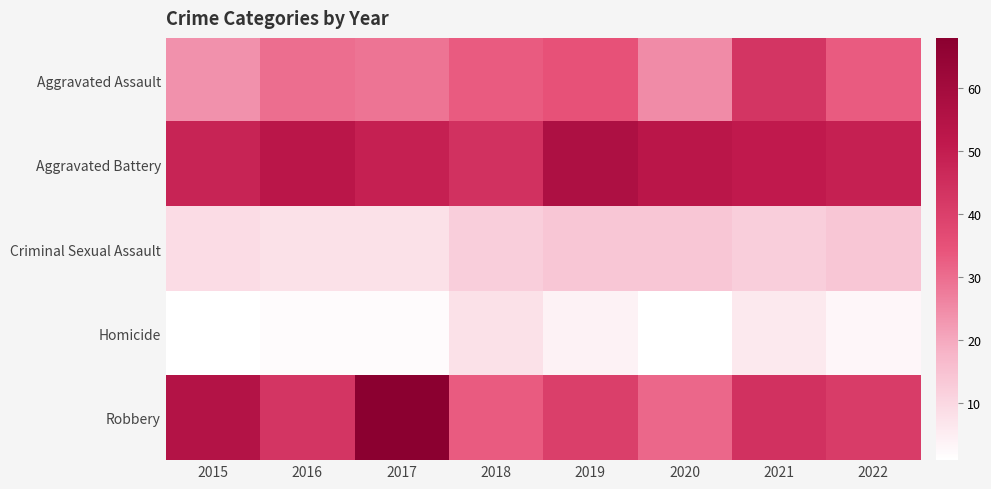

Which has a higher value, 2017 or 2022?

2022